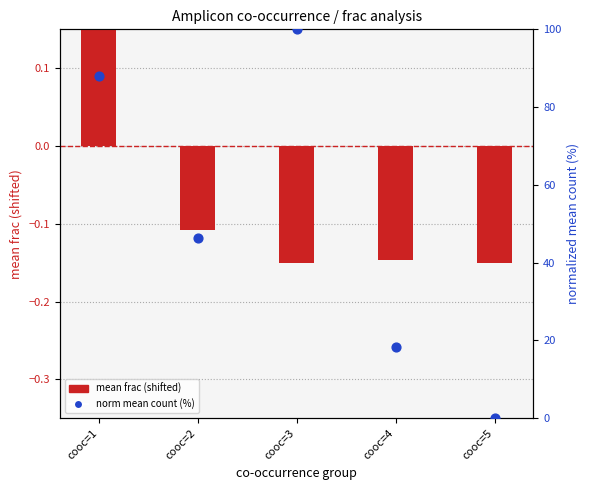

What is the total value across all series at cooc=4?

18.1